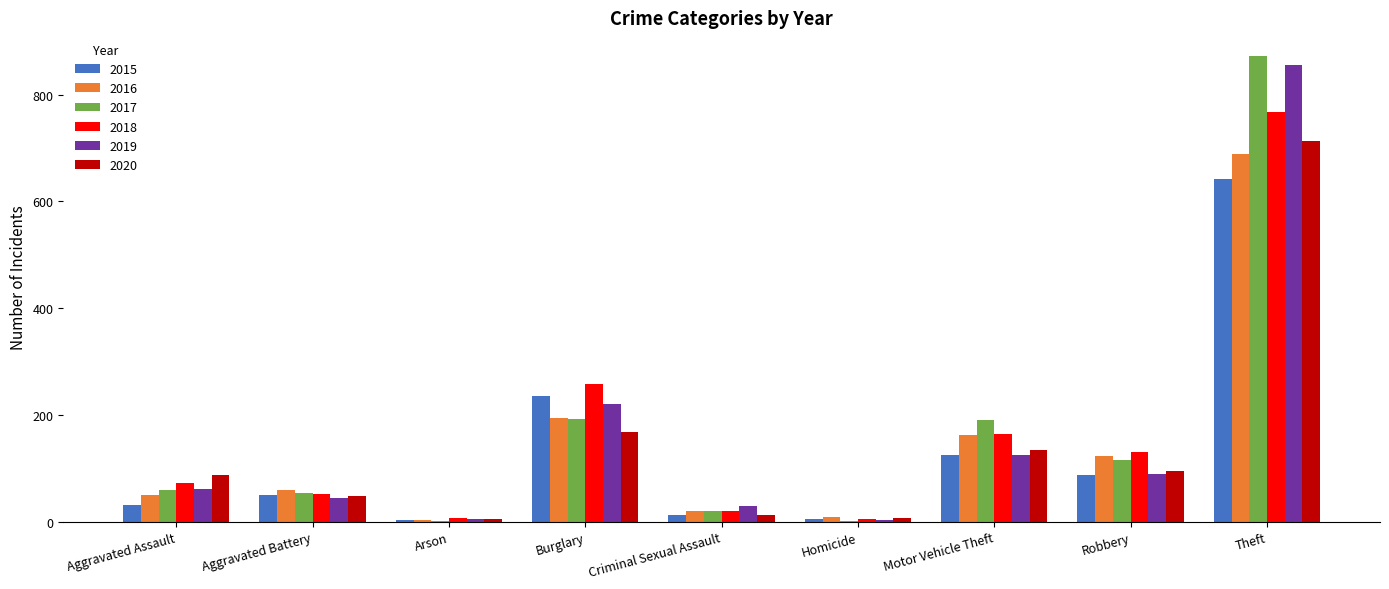

Count the number of data series in this chart.

6